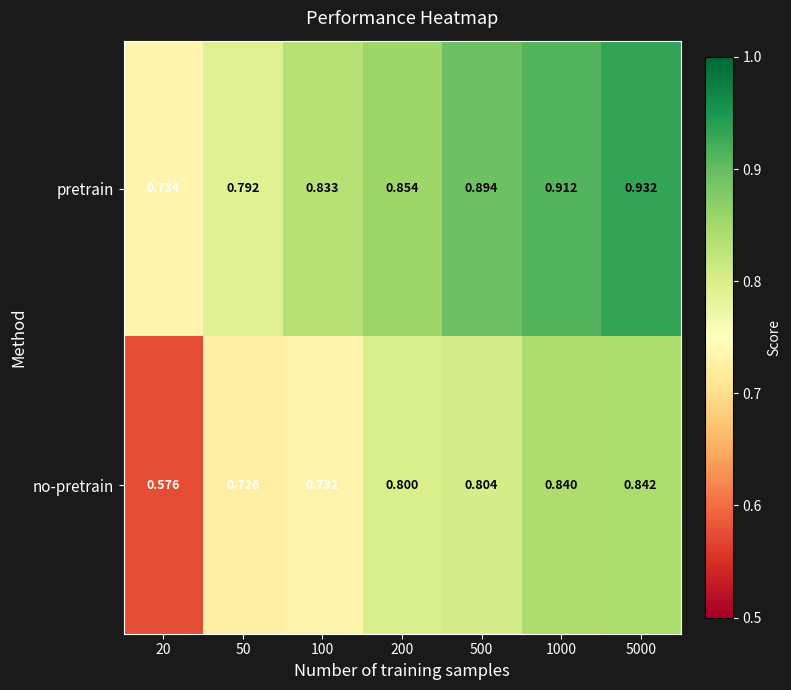

Rank the series by their average value, from highest to lowest.

pretrain, no-pretrain